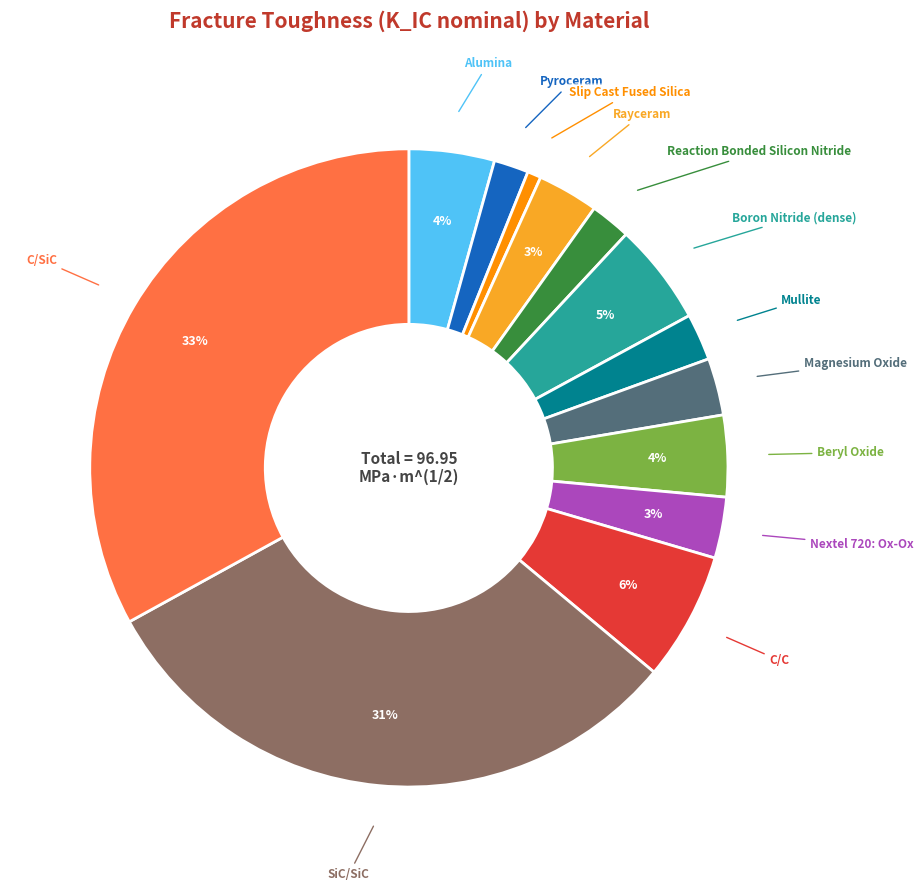

Does any single category account for the majority?

No